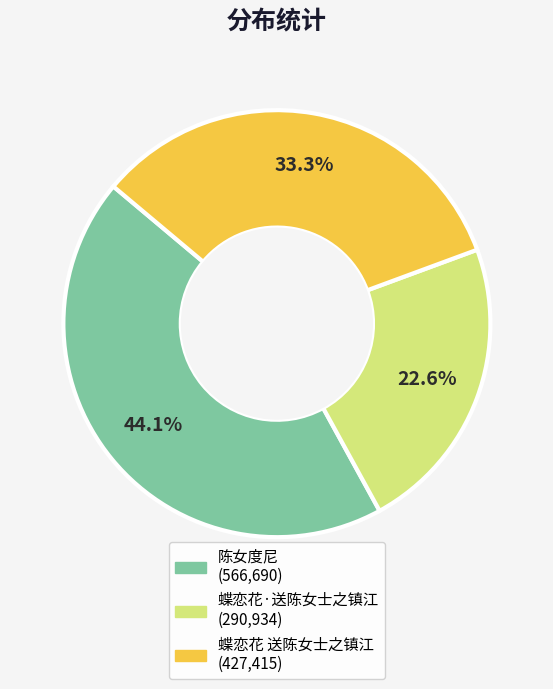

Rank the categories by value from lowest to highest.

蝶恋花·送陈女士之镇江, 蝶恋花 送陈女士之镇江, 陈女度尼